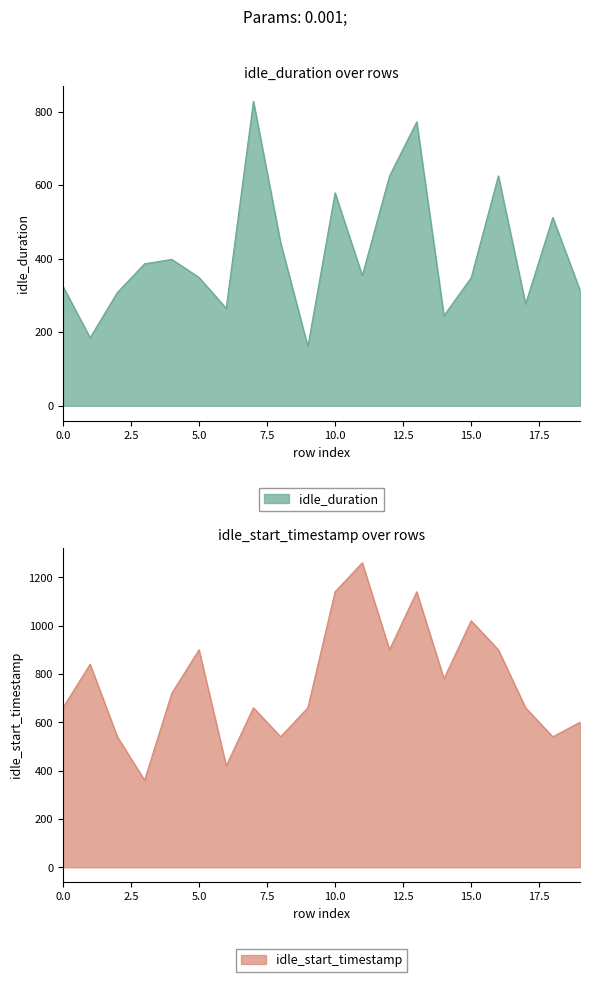

List the labels in order of idle_start_timestamp value, smallest first.

3, 6, 2, 8, 18, 19, 0, 7, 9, 17, 4, 14, 1, 5, 12, 16, 15, 10, 13, 11